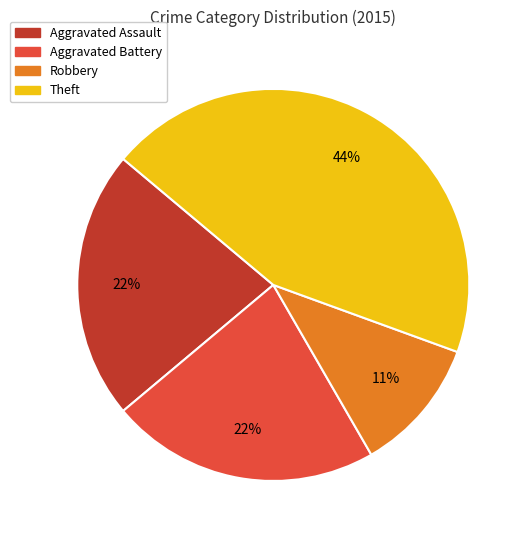

Count the number of slices in the pie.

4